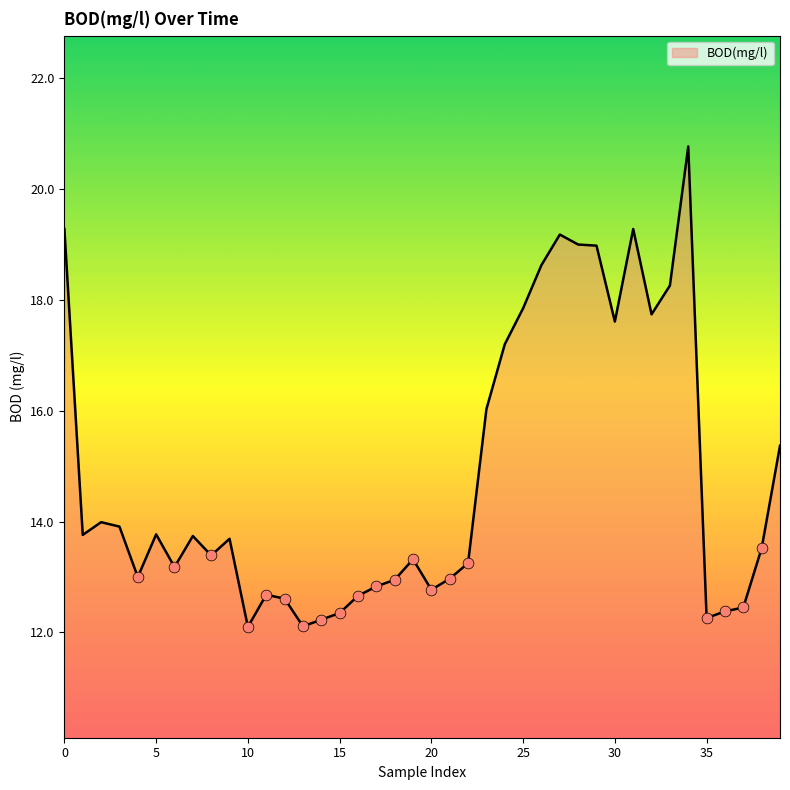

What is the minimum value shown in the chart?

12.1